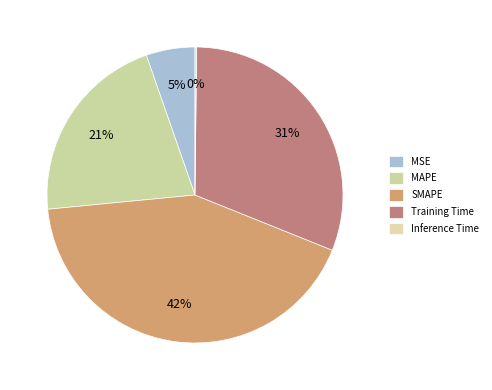

Count the number of slices in the pie.

5